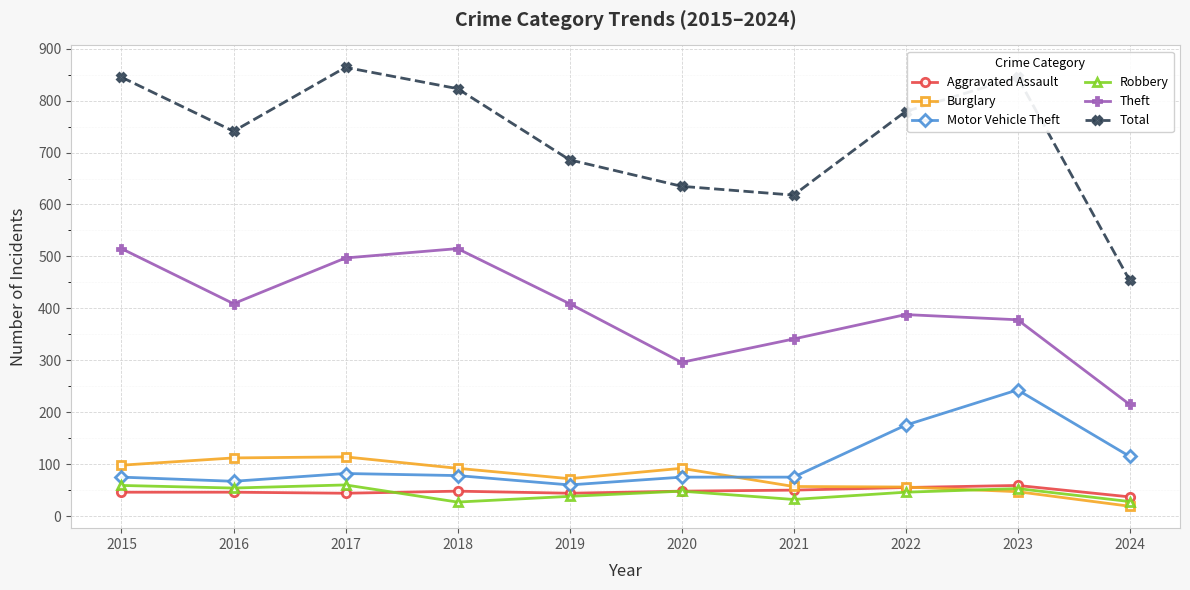

Is the value of Motor Vehicle Theft at 2015 greater than the value of Theft at 2017?

No